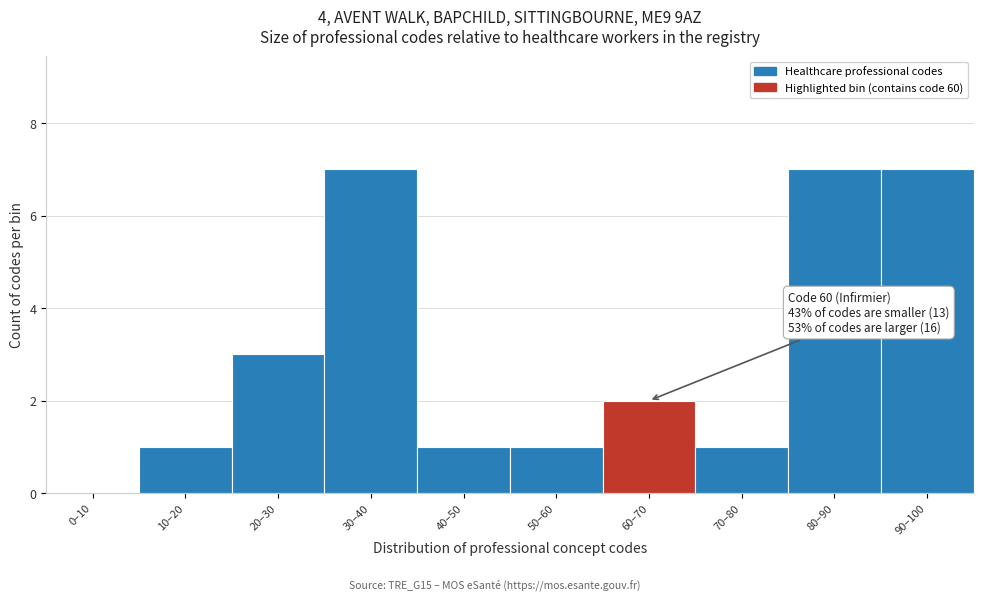

Reading left to right, what are all the values shown in this chart?

0–10=0	10–20=1	20–30=3	30–40=7	40–50=1	50–60=1	60–70=2	70–80=1	80–90=7	90–100=7